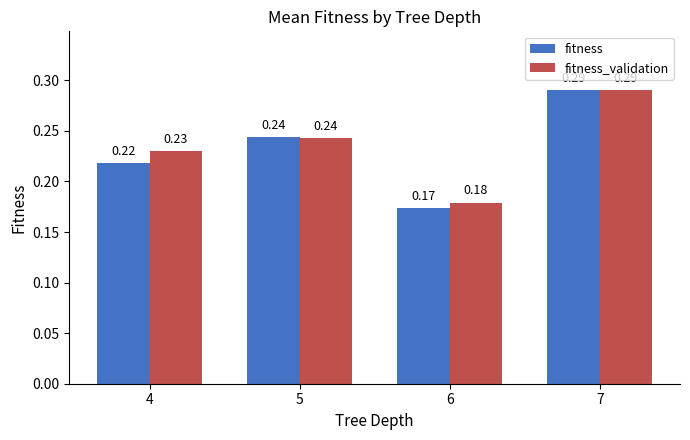

What is the sum of the fitness_validation values at 5 and 6?

0.4